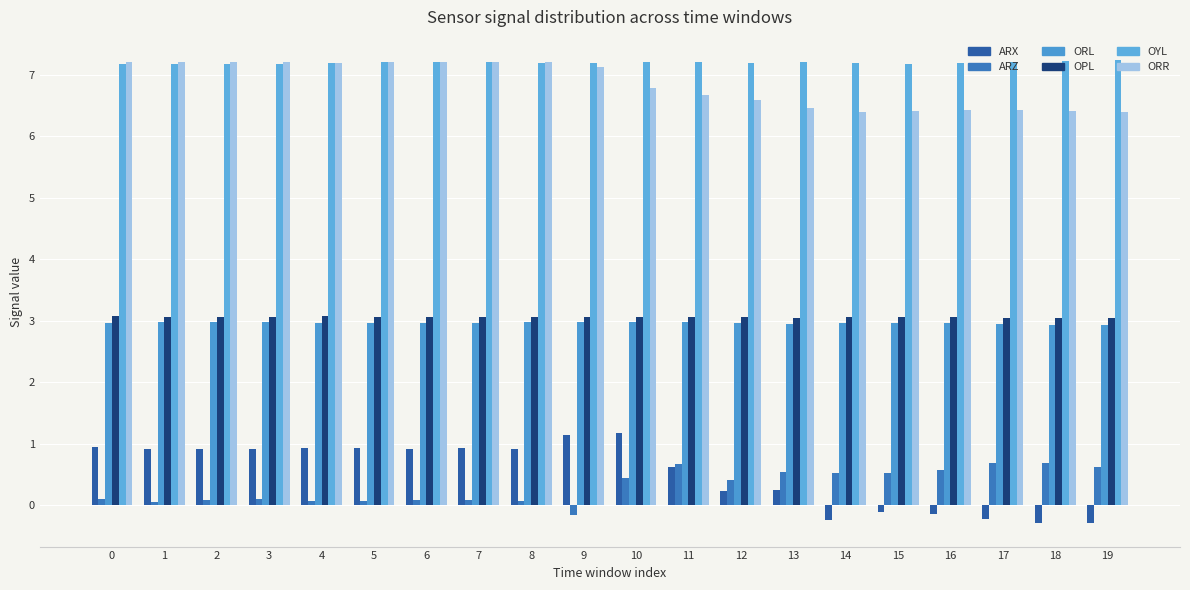

What are all the series names shown in the legend?

ARX, ARZ, ORL, OPL, OYL, ORR